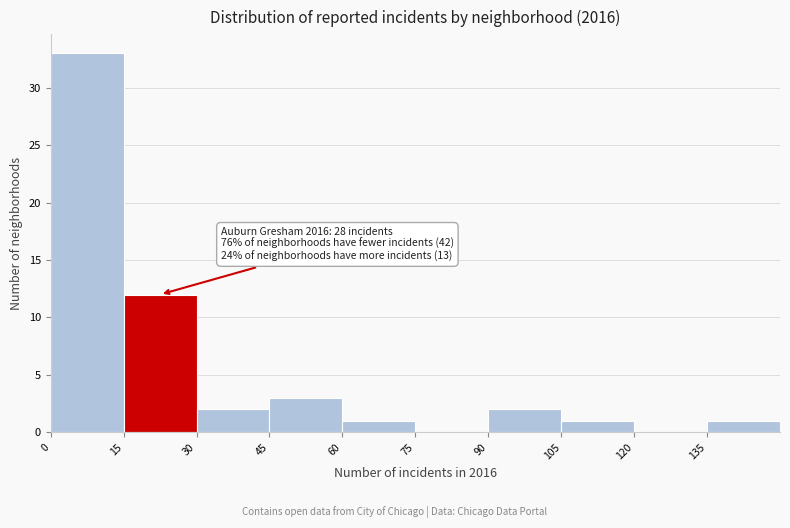

Which range on the x-axis has the tallest bar?

0 to 15